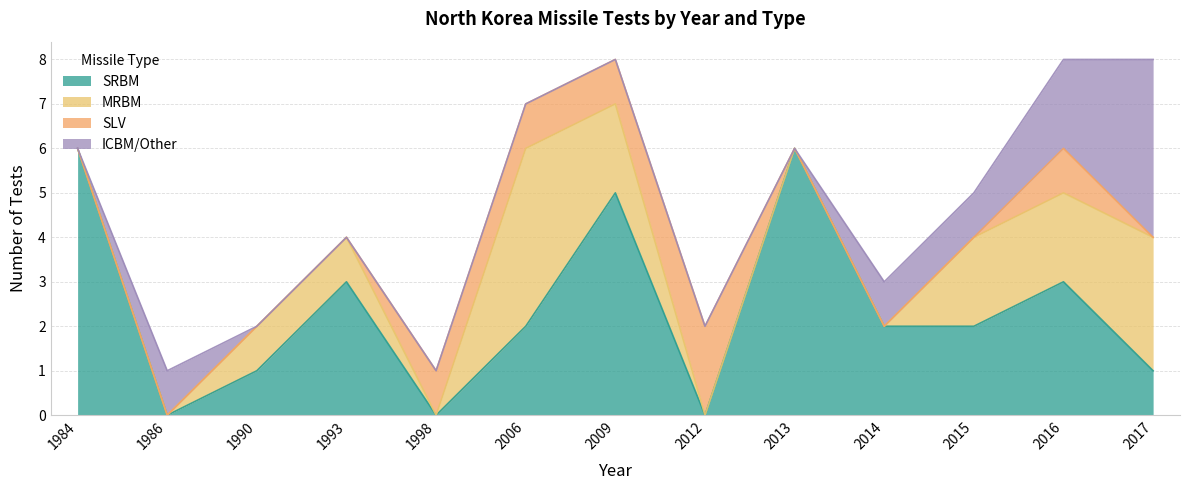

What is the value of the SLV point at the 6th from the left?

1